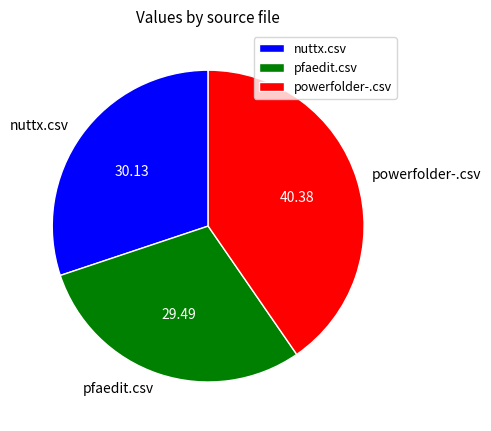

The pfaedit.csv slice represents 29% of the pie. True or false?

True